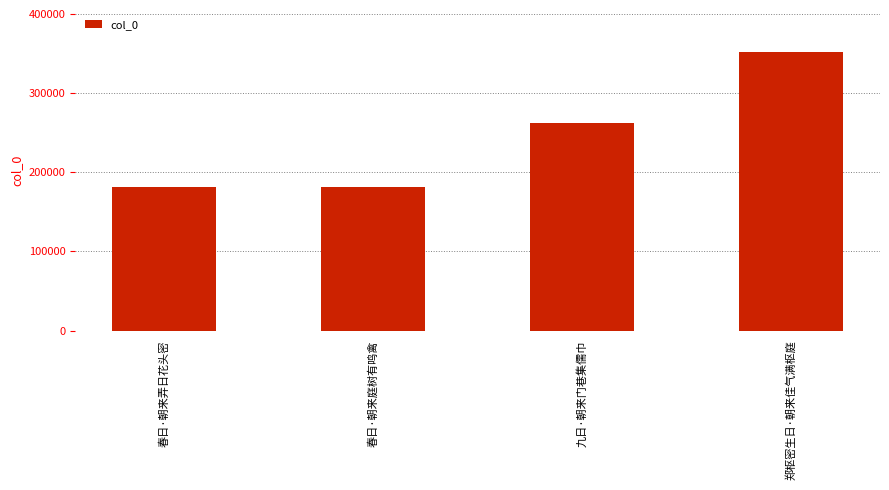

The chart shows a value of 181954 at 春日·朝来弄日花头密. True or false?

True